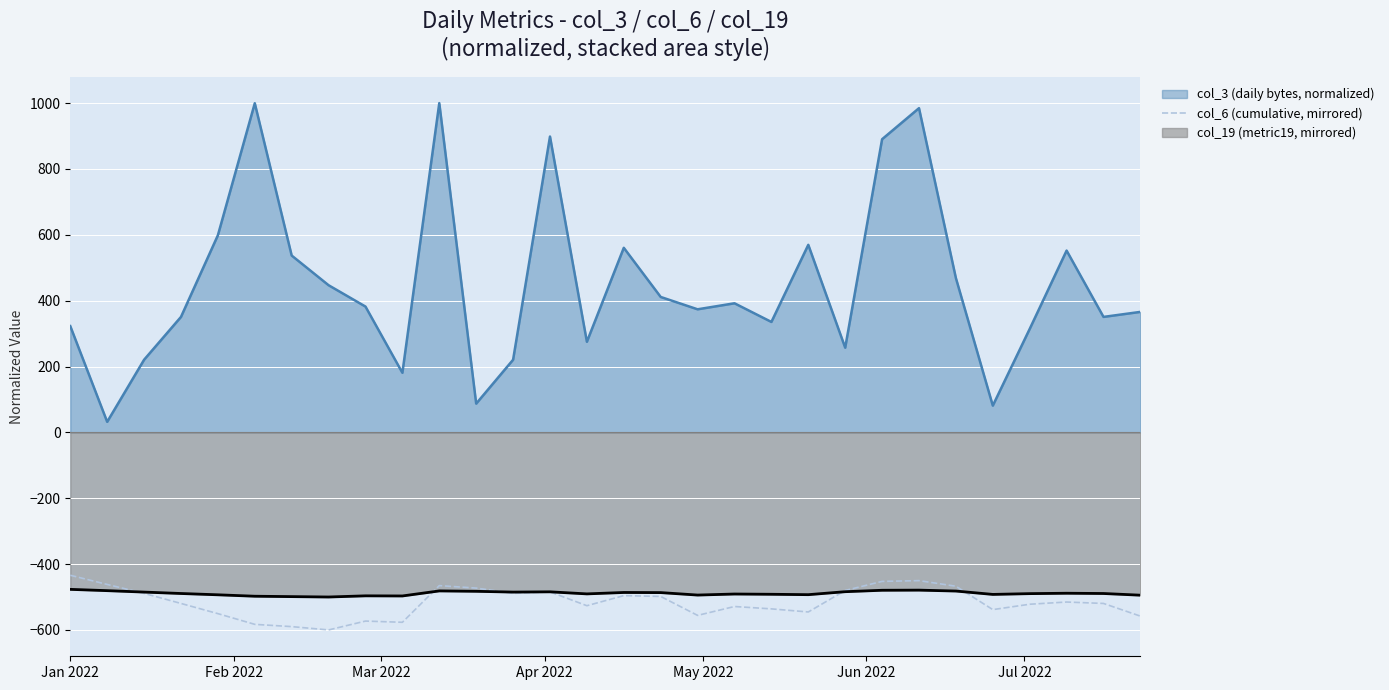

How many lines are shown in the chart?

3